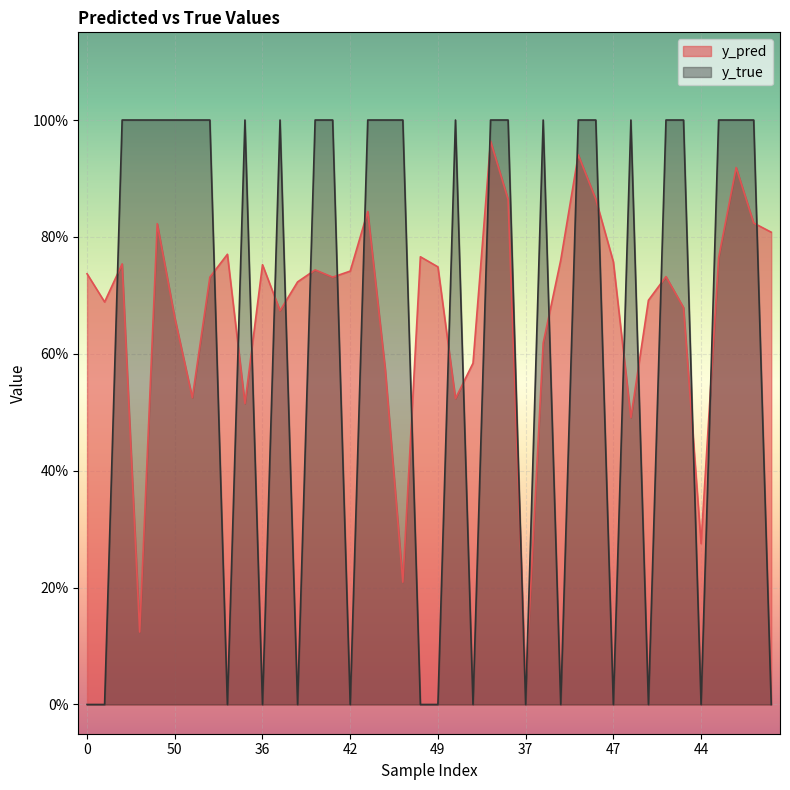

What is the sum of all y_pred values?

26.9